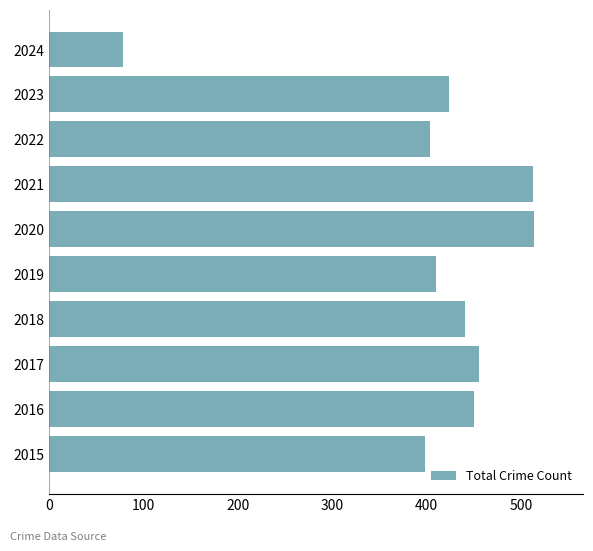

Approximately how many times larger is the value at 2023 compared to 2021?

0.8